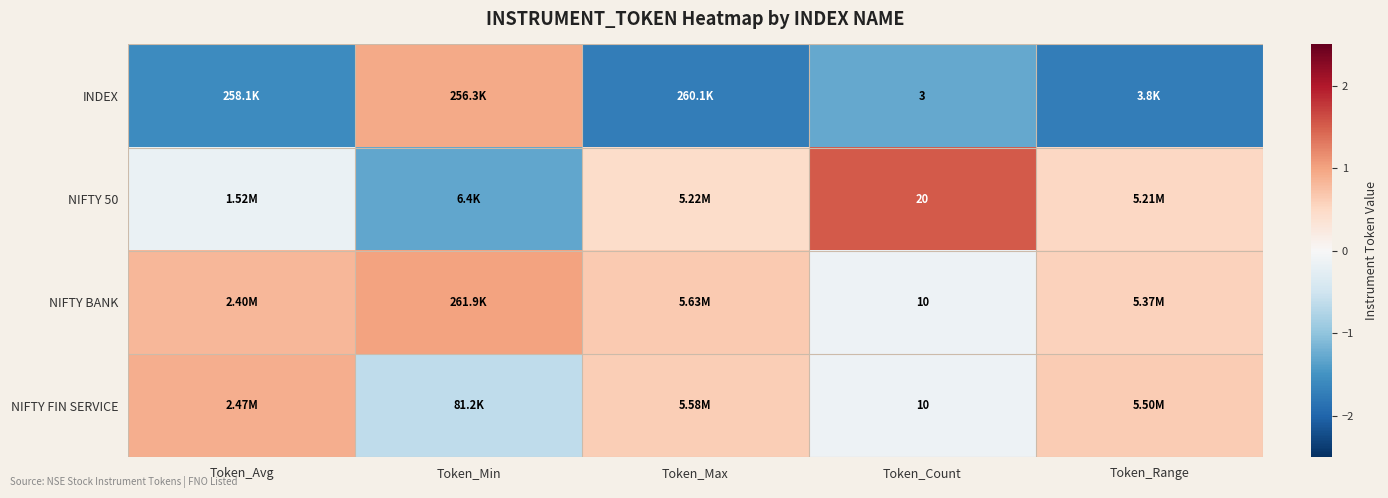

At which category does the chart reach its peak across all series?

Token_Count